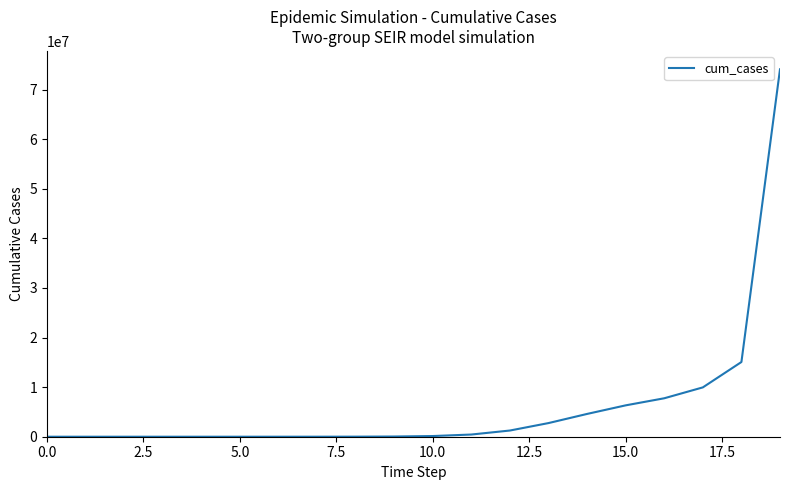

What is the greatest value displayed?

74102777.3